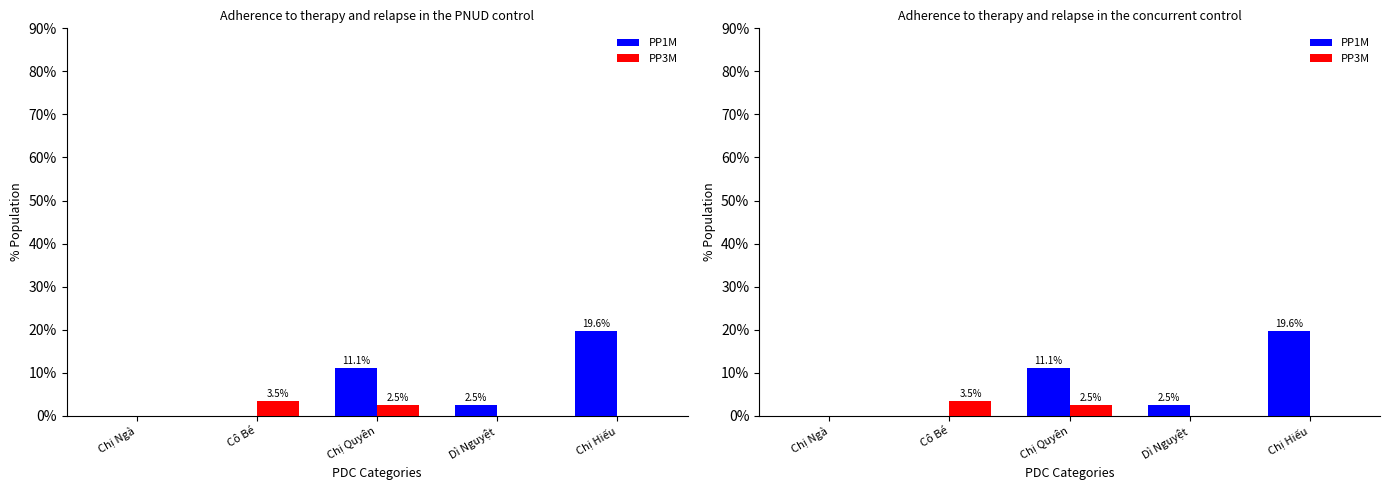

Which category has the lowest value in the PP3M series?

Chị Ngà